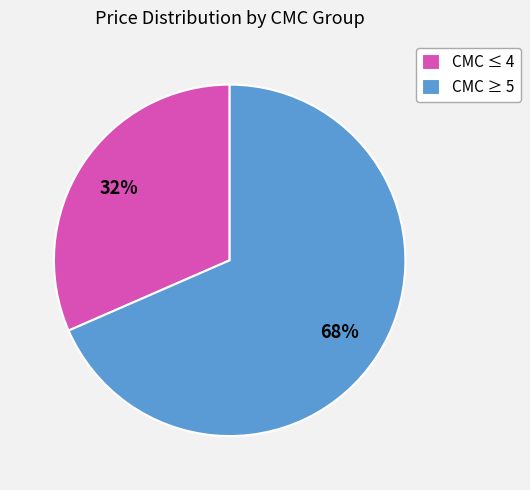

Is there a majority slice in this chart?

Yes